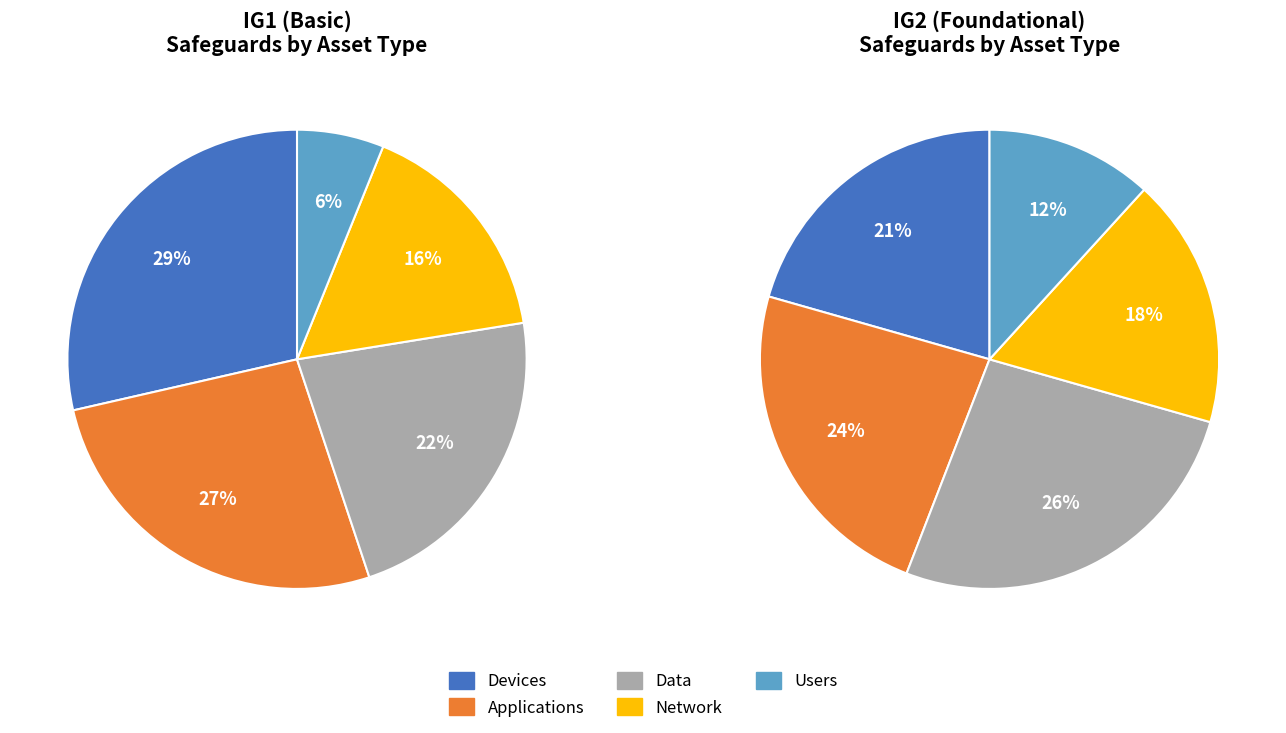

Does Devices represent more than half of the total?

No